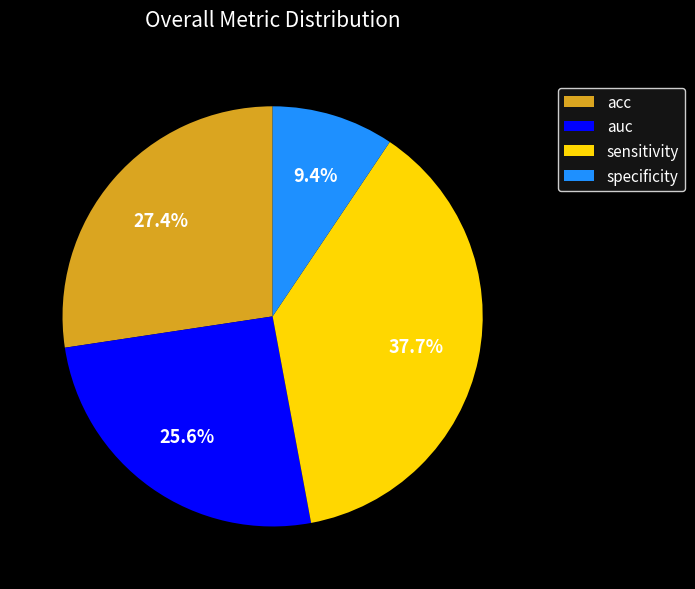

Which slice is the smallest?

specificity